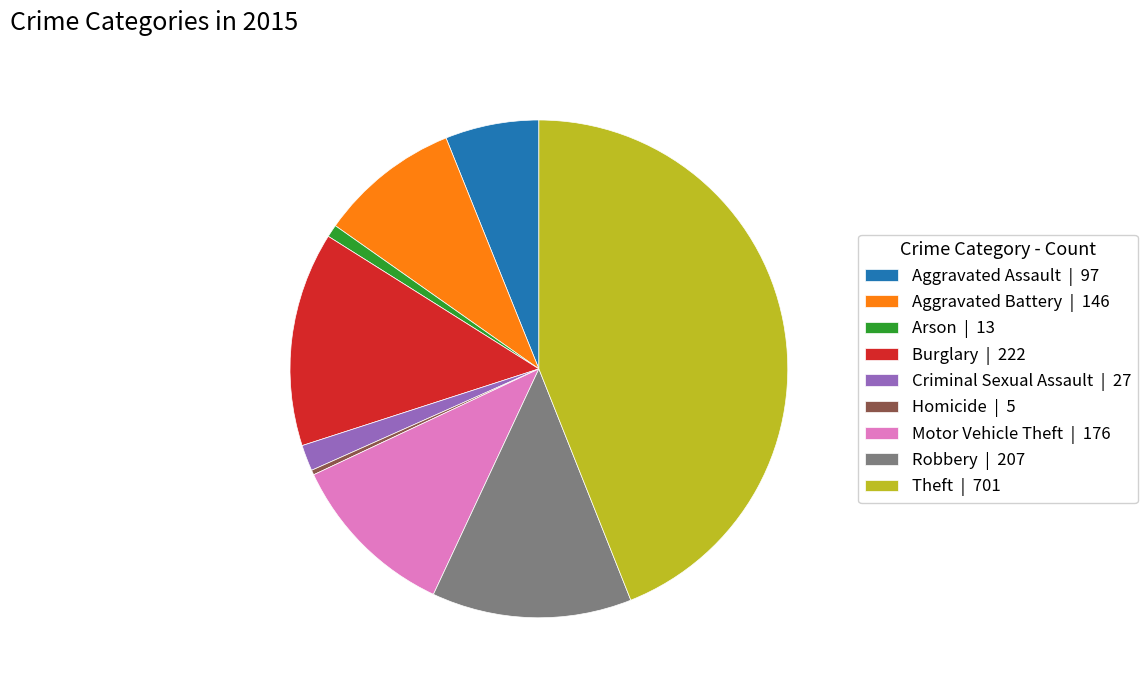

Is there any slice that represents more than half of the pie?

No